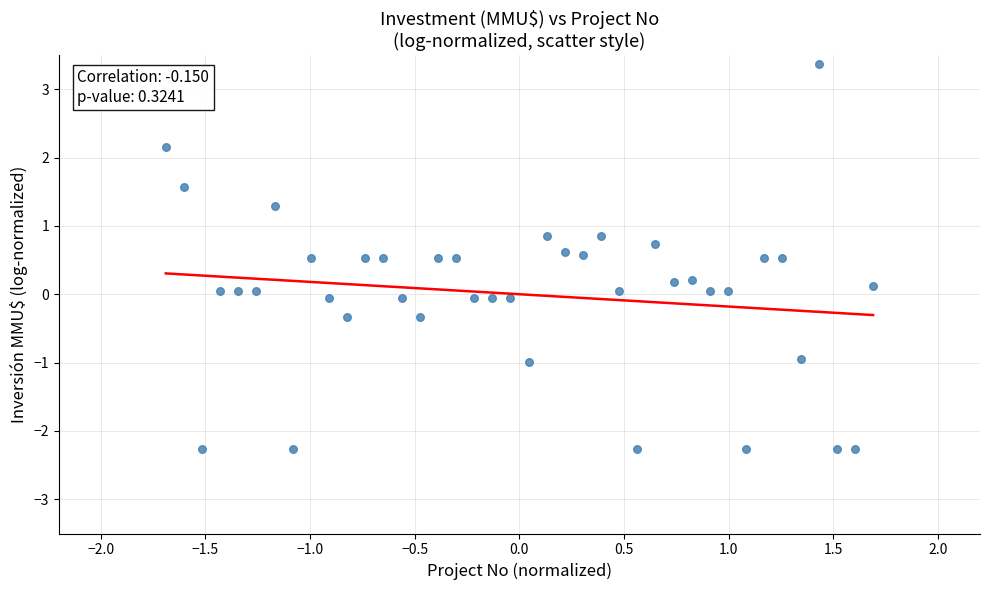

What is the range of X values (max minus min)?

3.4